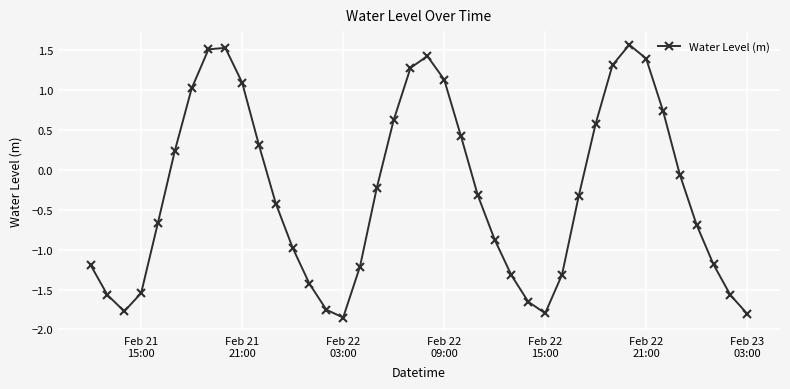

How many points are higher than both their immediate neighbors (excluding endpoints)?

3